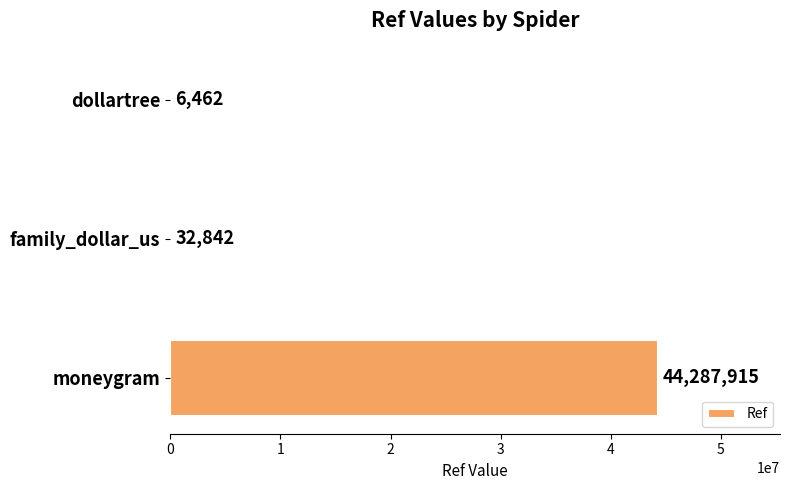

Is it true that the value at family_dollar_us is 32842?

True